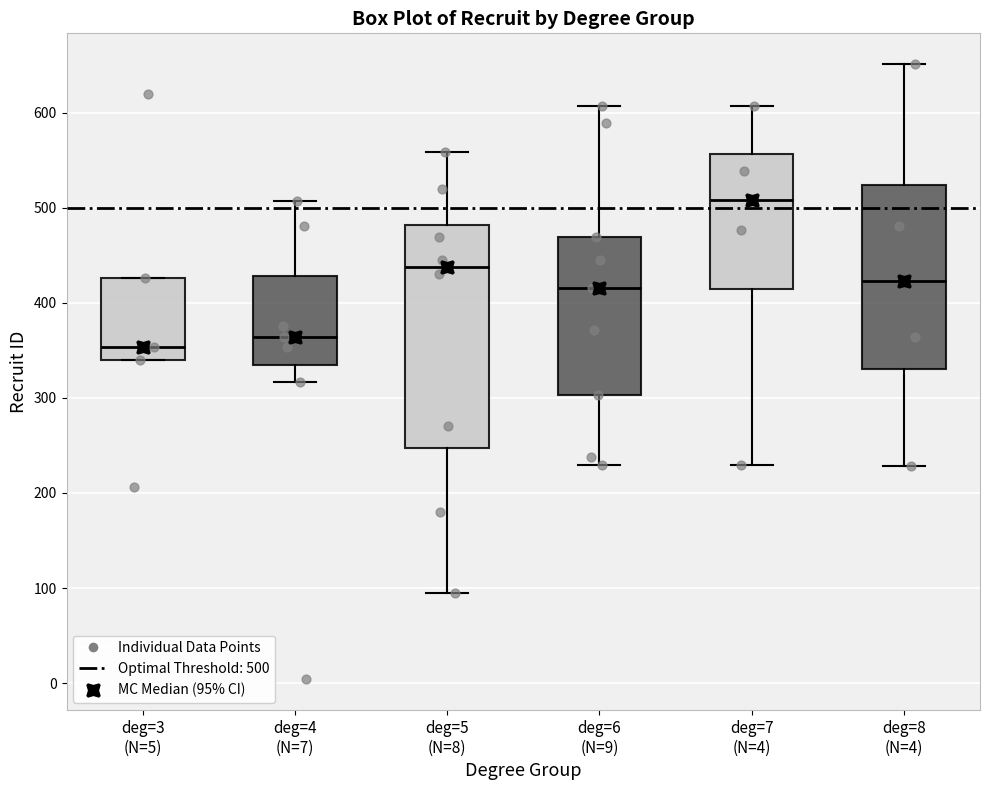

Reading left to right, read every box against the y-axis: the position of its median line, the range the box covers, and the ends of its whiskers. The values are not printed on the chart, so give them approximately, as read against the axis.

deg=3 (N=5): median 350, box 340 to 430, whiskers 340 to 430
deg=4 (N=7): median 360, box 340 to 430, whiskers 320 to 510
deg=5 (N=8): median 440, box 250 to 480, whiskers 100 to 560
deg=6 (N=9): median 420, box 300 to 470, whiskers 230 to 610
deg=7 (N=4): median 510, box 420 to 560, whiskers 230 to 610
deg=8 (N=4): median 420, box 330 to 520, whiskers 230 to 650